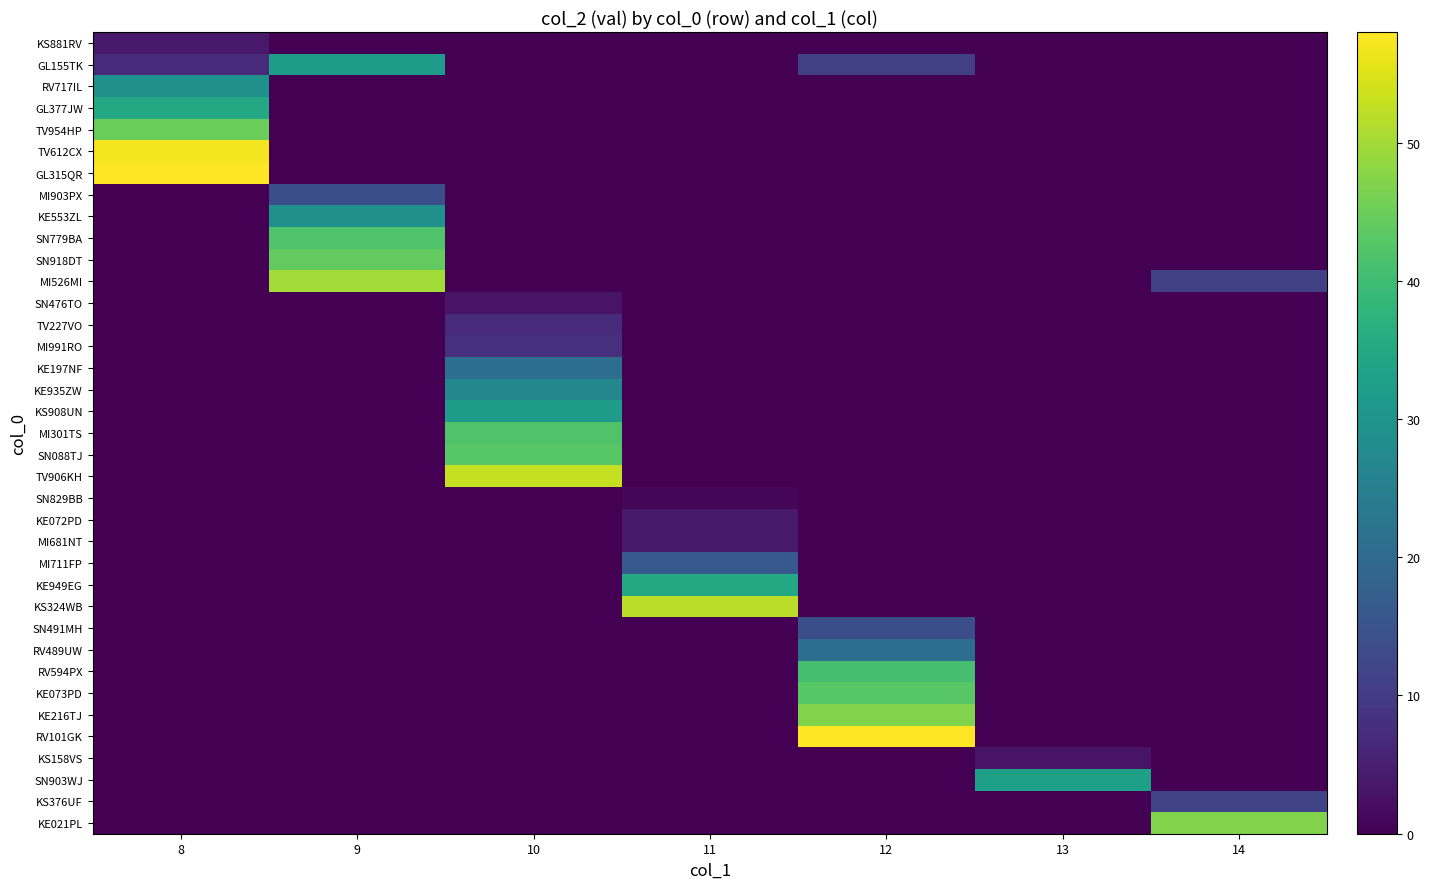

Which label corresponds to the largest value in the chart?

8